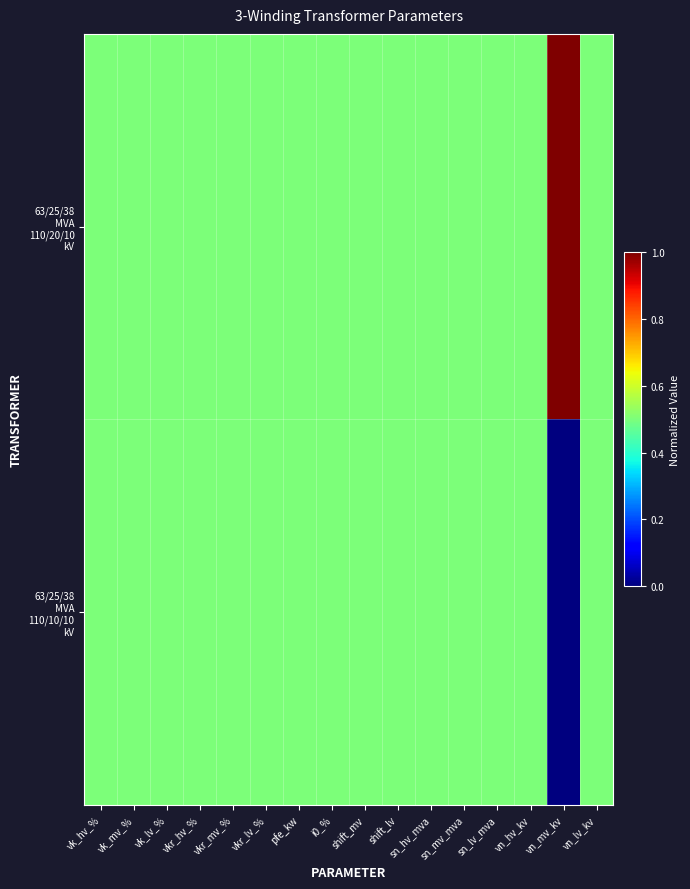

List the series in order of their peak value, lowest first.

63/25/38 MVA 110/10/10 kV, 63/25/38 MVA 110/20/10 kV